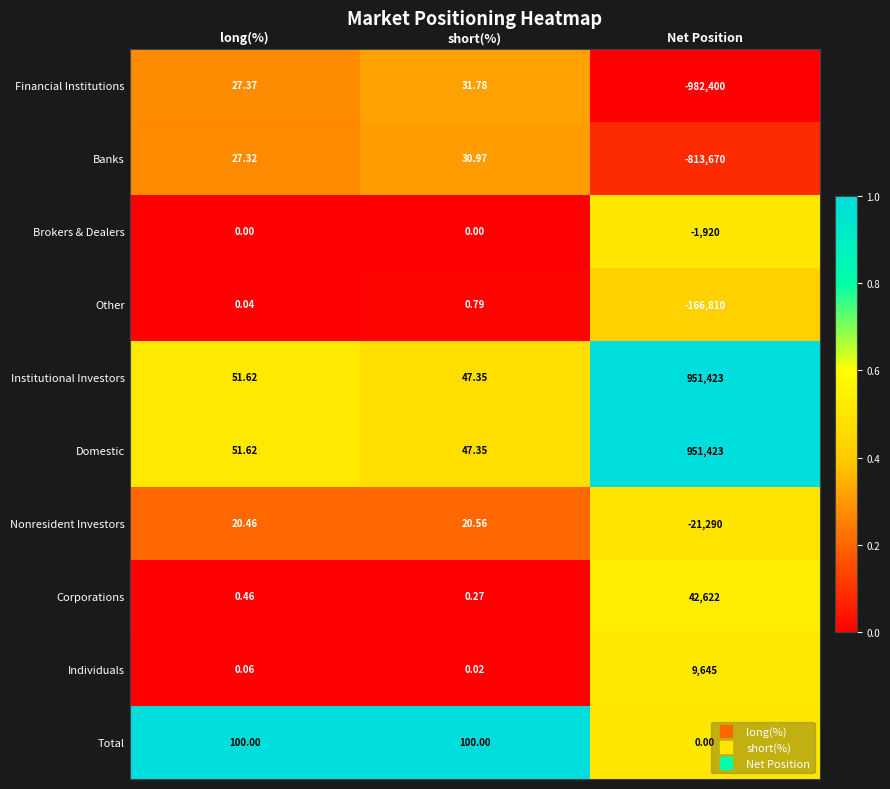

Count the number of categories in the chart.

3